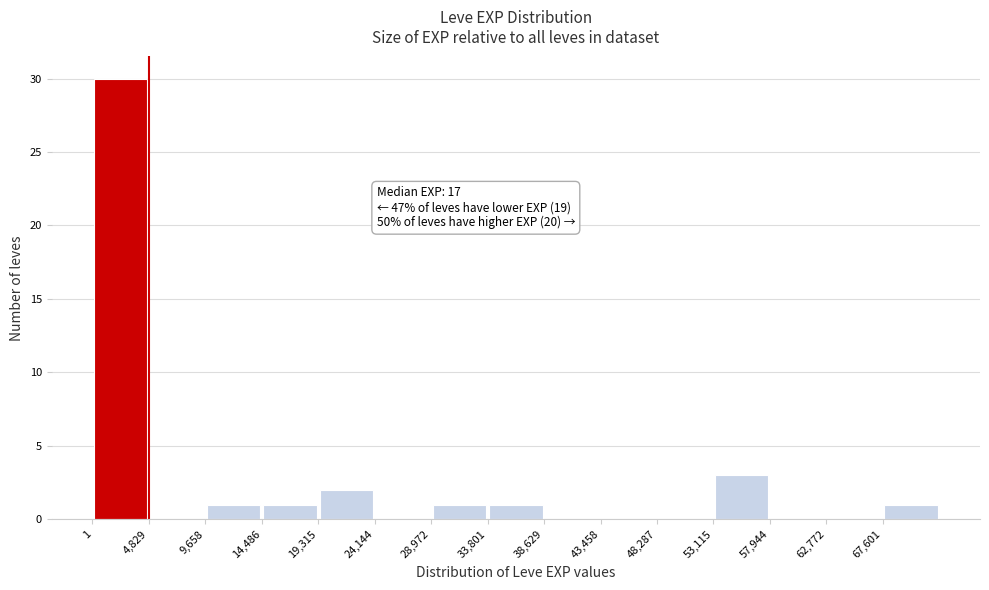

Over which range of the x-axis is the bar tallest?

0 to 5000